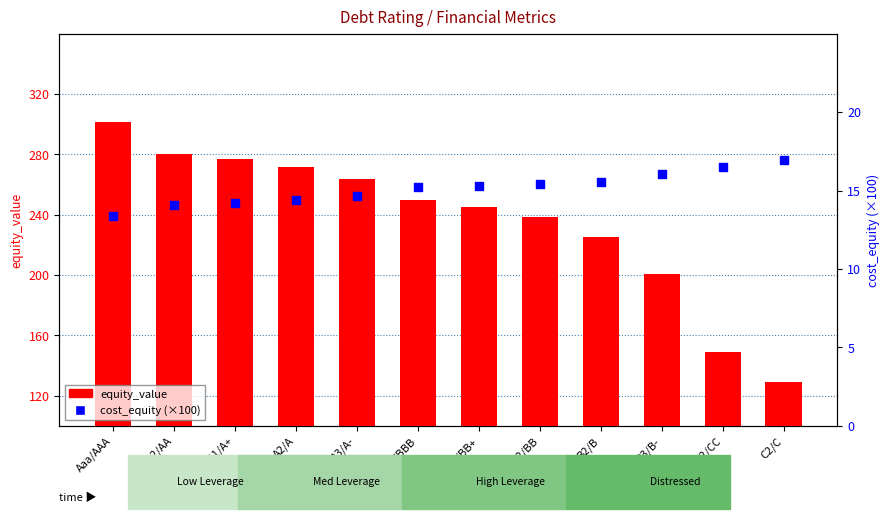

At which category is the sum across all series the highest?

Aaa/AAA